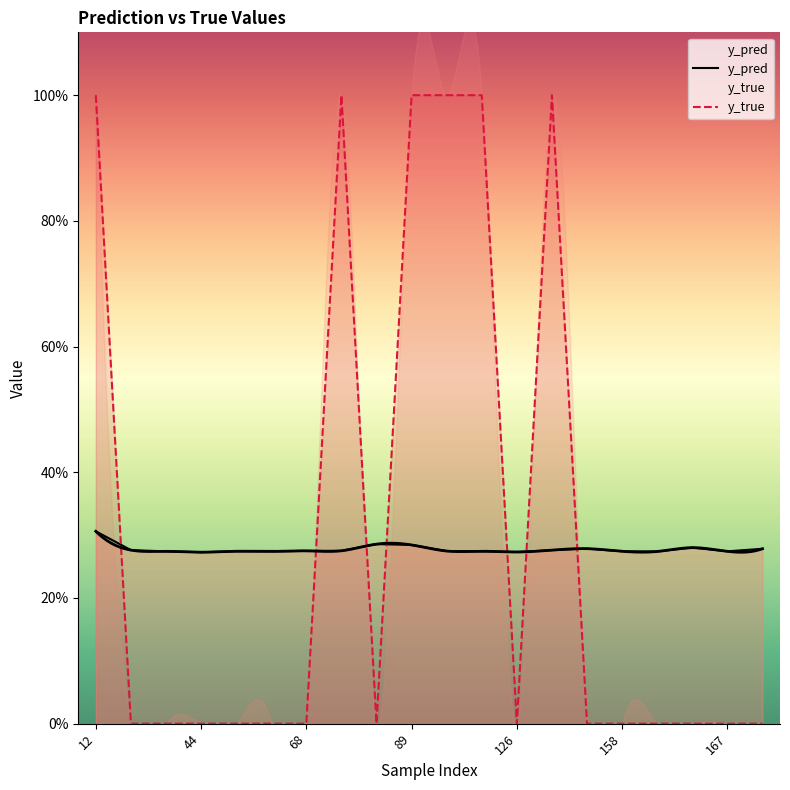

List the series in order of their peak value, highest first.

y_true, y_pred